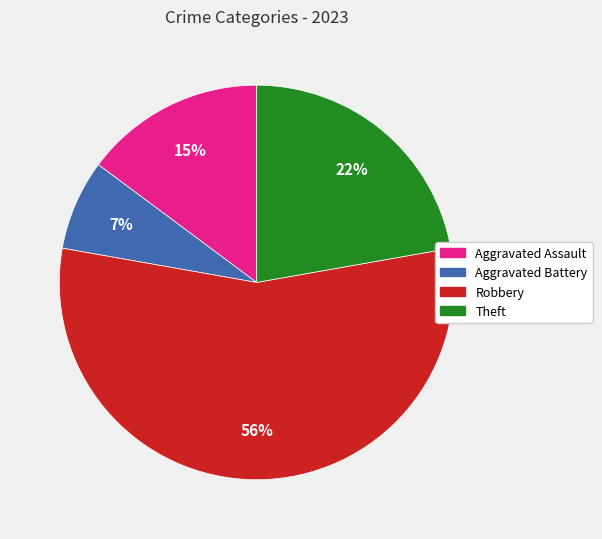

Which category has the smallest portion of the pie?

Aggravated Battery